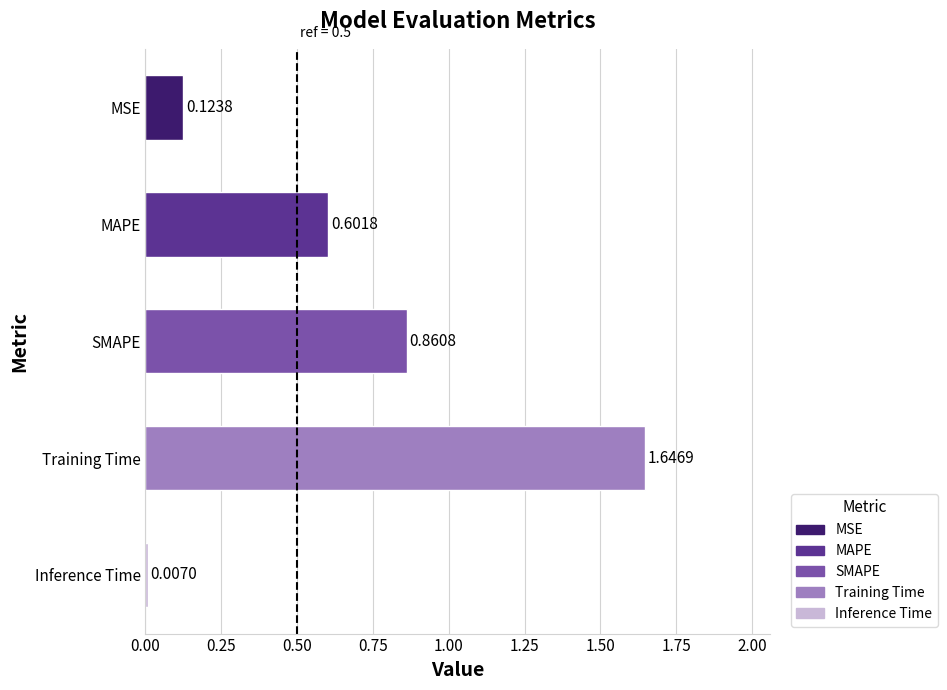

What is the sum of all values?

3.2